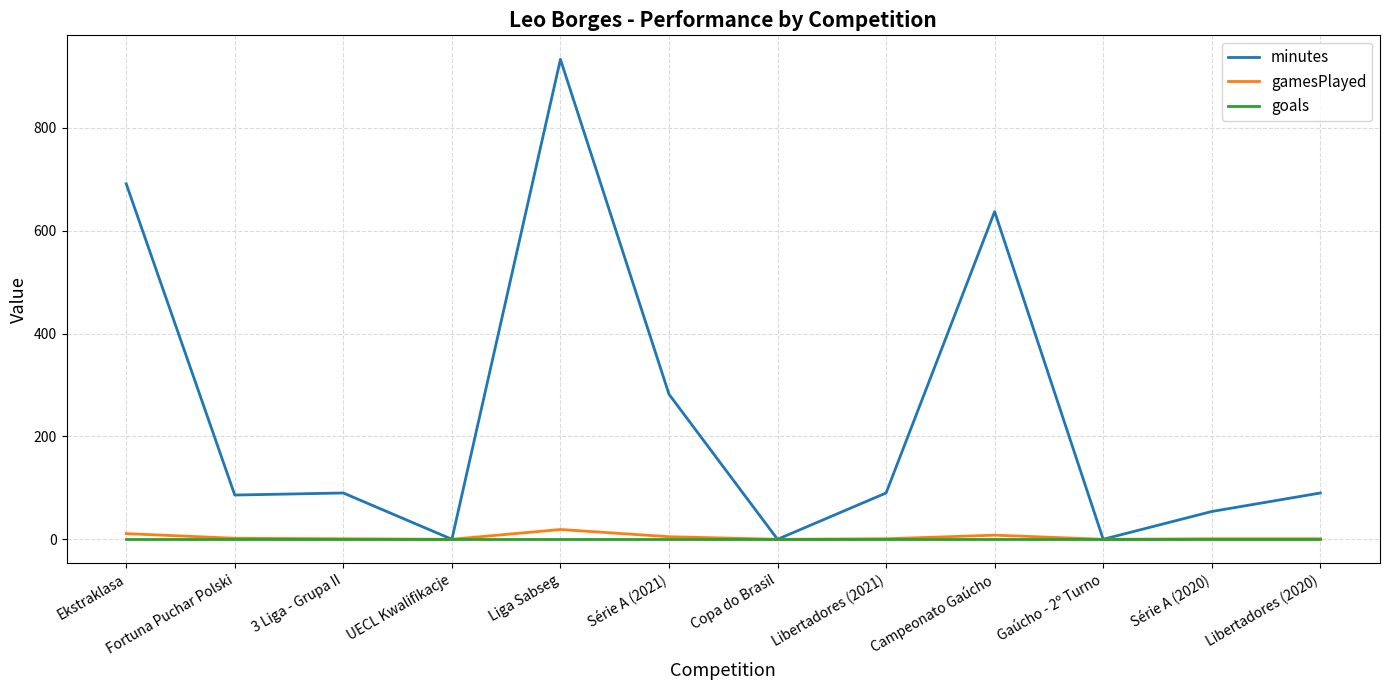

Rank the series by their maximum value, from highest to lowest.

minutes, gamesPlayed, goals